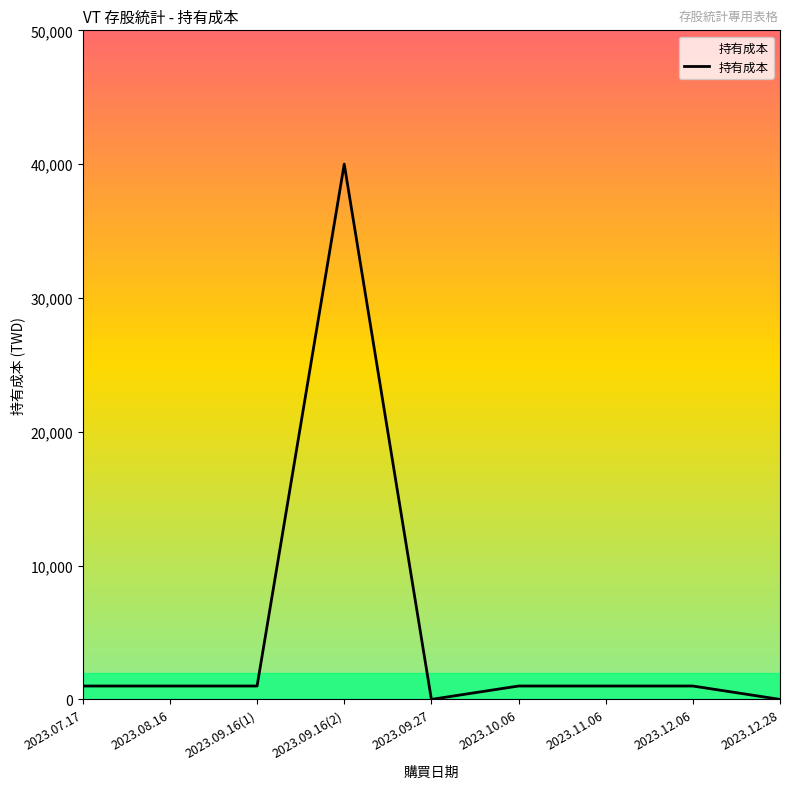

What is the sum of the values at 2023.10.06 and 2023.08.16?

2000